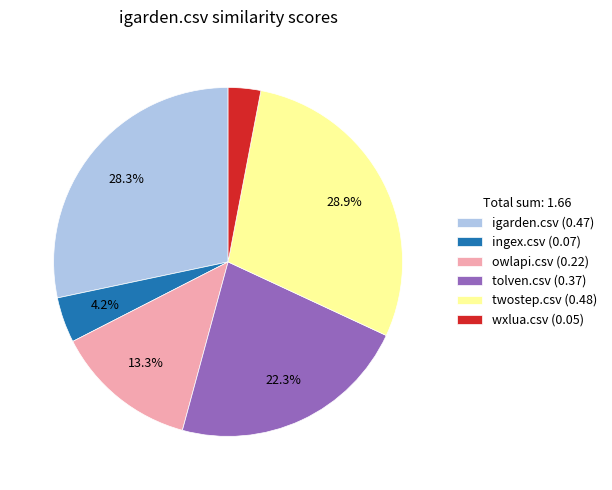

Does any single category account for the majority?

No